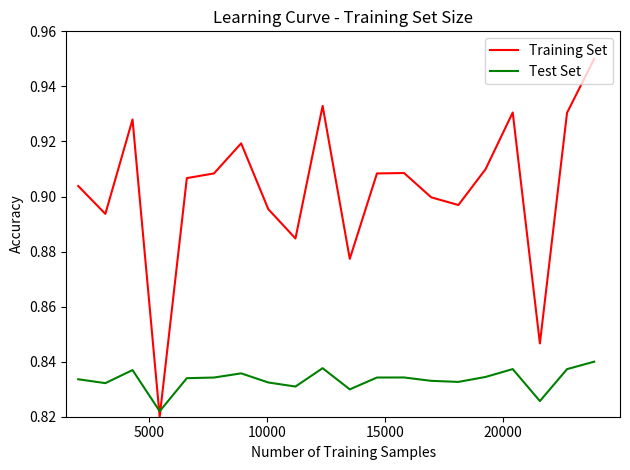

Which series has the largest total across all categories?

Training Set